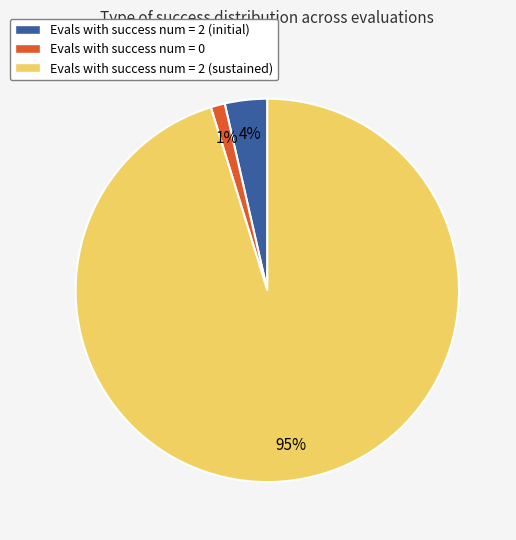

Rank the categories by value from highest to lowest.

Evals with success num = 2 (sustained), Evals with success num = 2 (initial), Evals with success num = 0